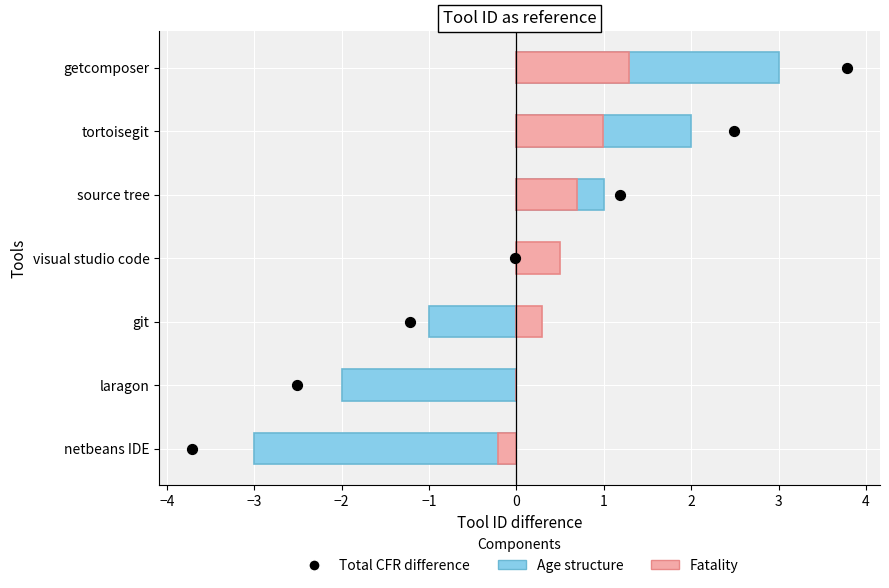

Which series contains the highest Y value?

Total CFR difference